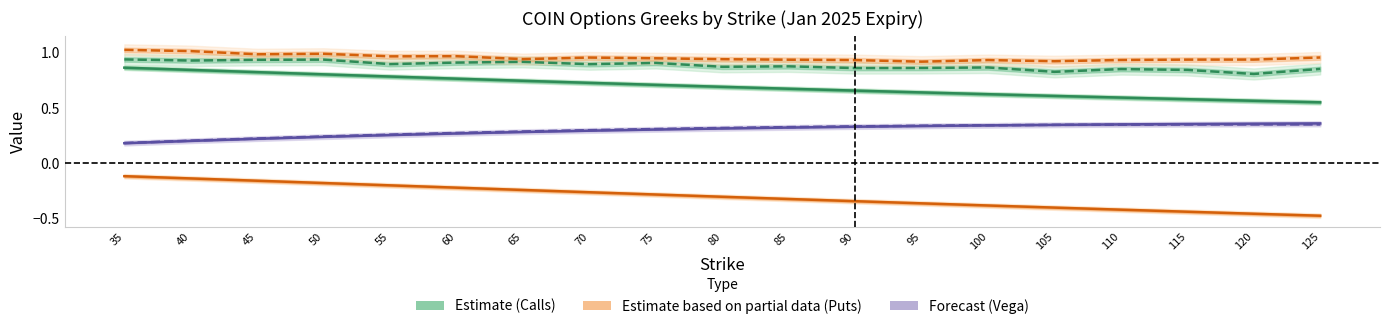

Which series has the largest total across all categories?

Put IV (Partial)